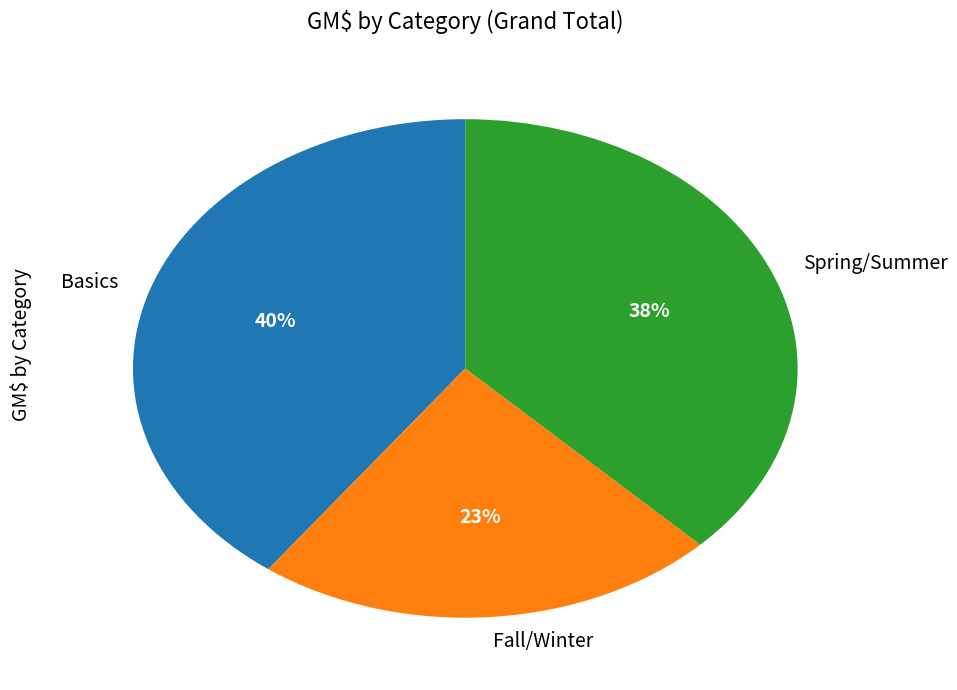

How many segments does this pie chart have?

3